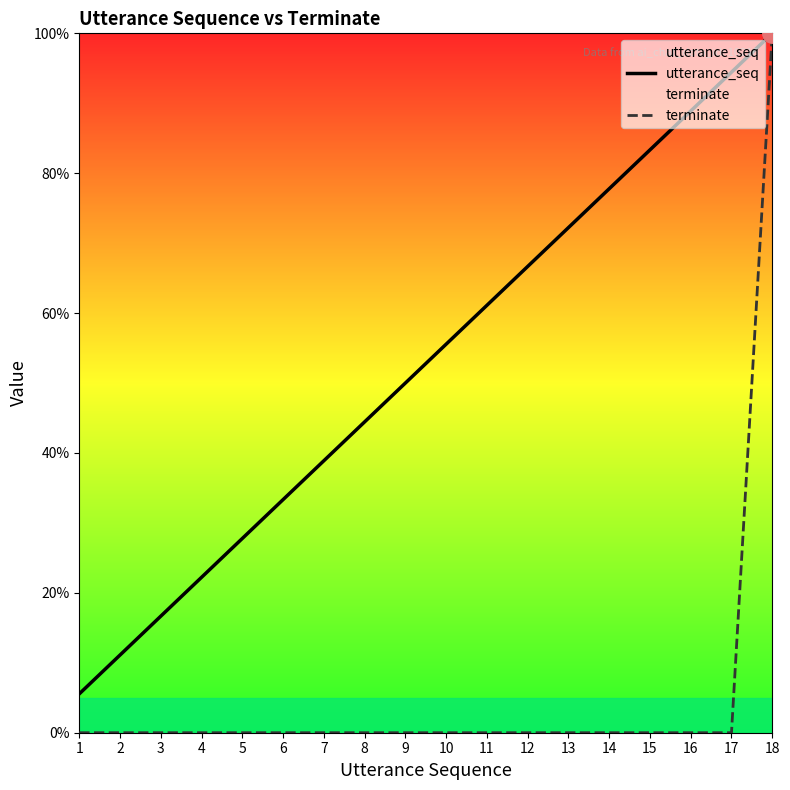

True or false: terminate has a value of 0.4 at 9.

False